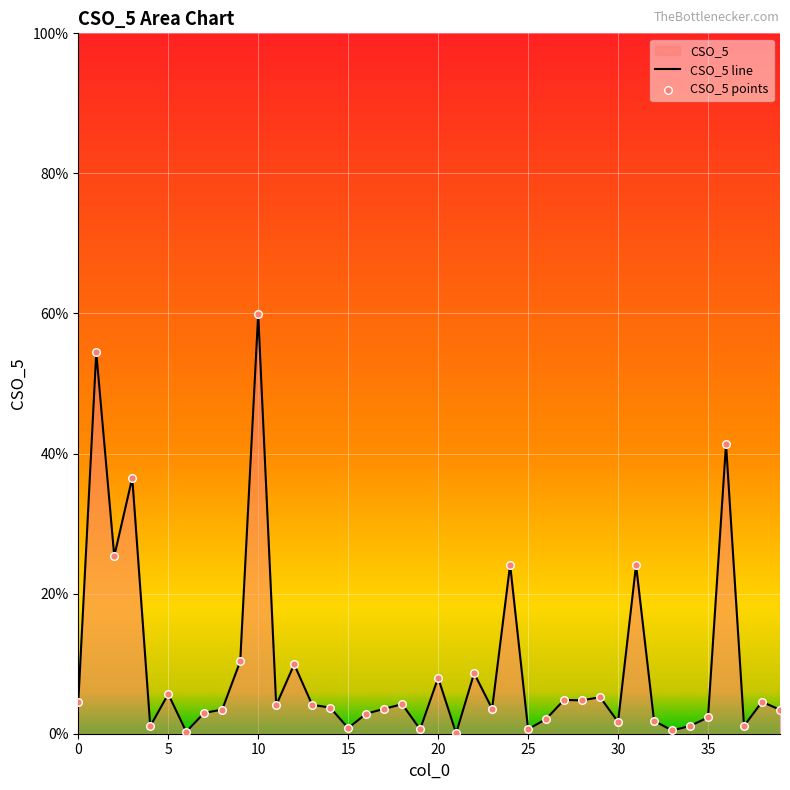

Which series has the widest spread of Y values?

CSO_5 line